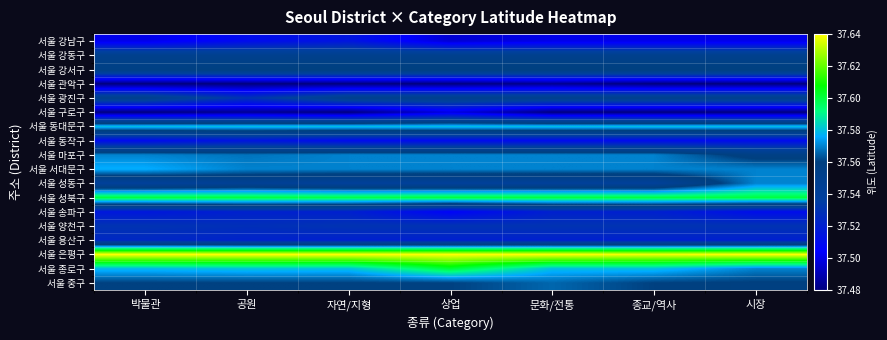

What is the difference between the highest and lowest values at 문화/전통?

0.2